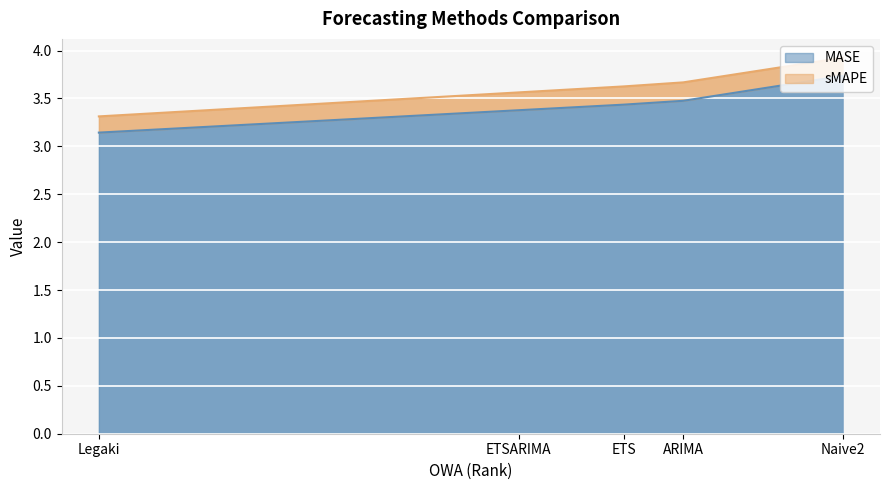

What is the maximum value shown in the chart?

3.7